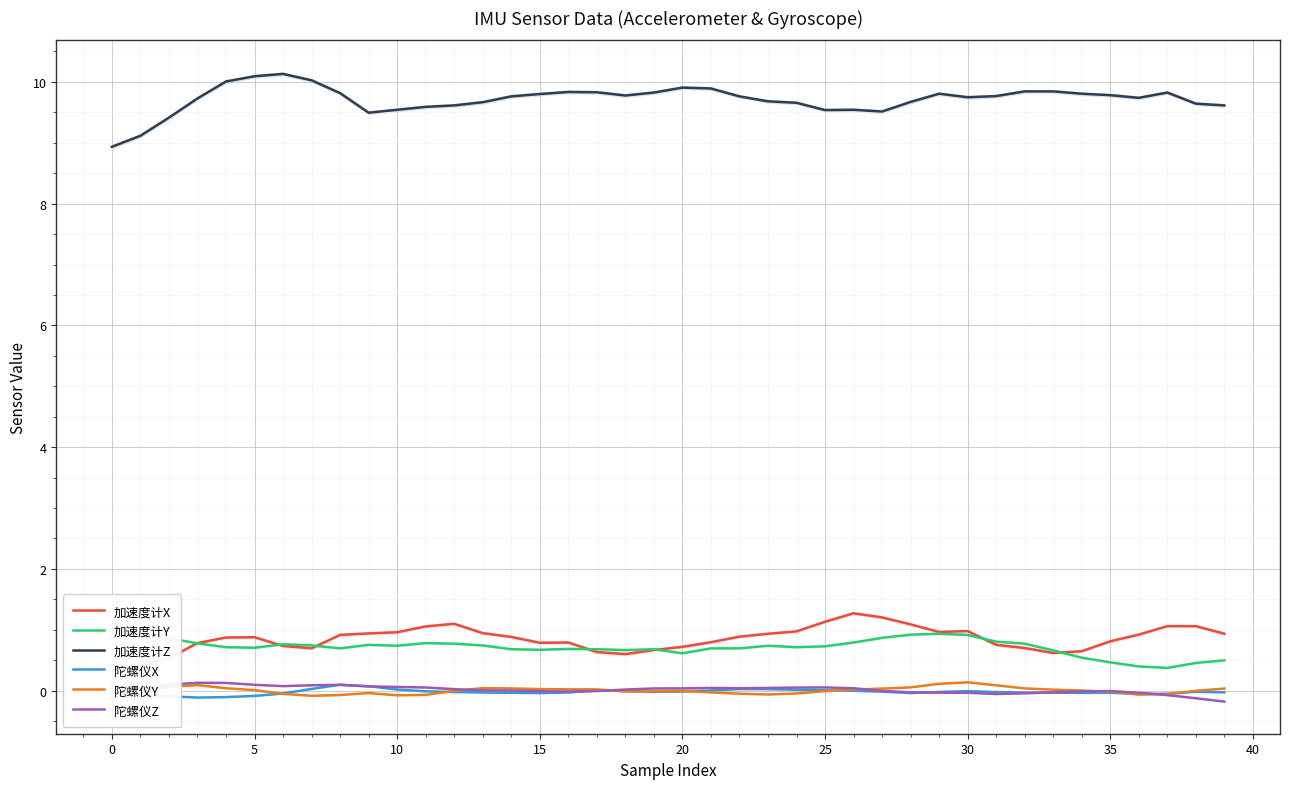

How many distinct data groups are displayed?

6